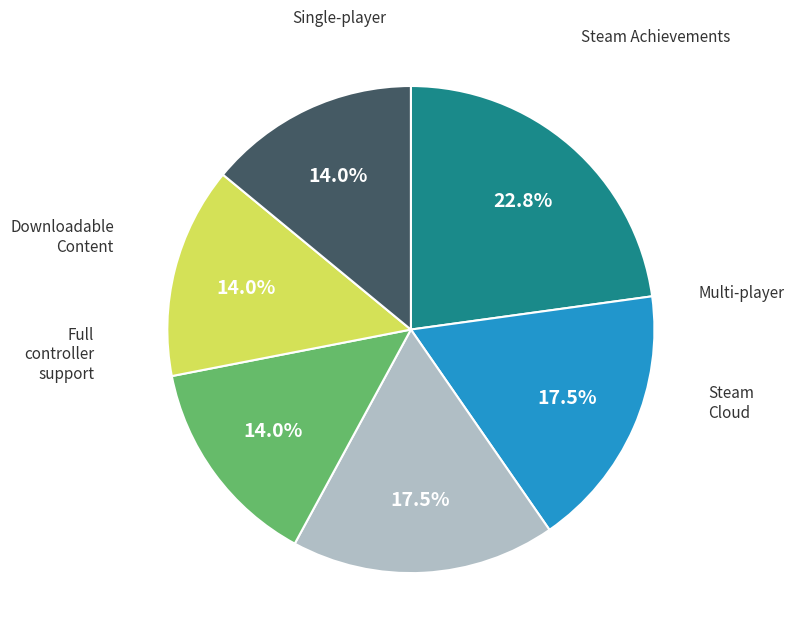

To the nearest percent, what portion does Downloadable Content represent?

14%